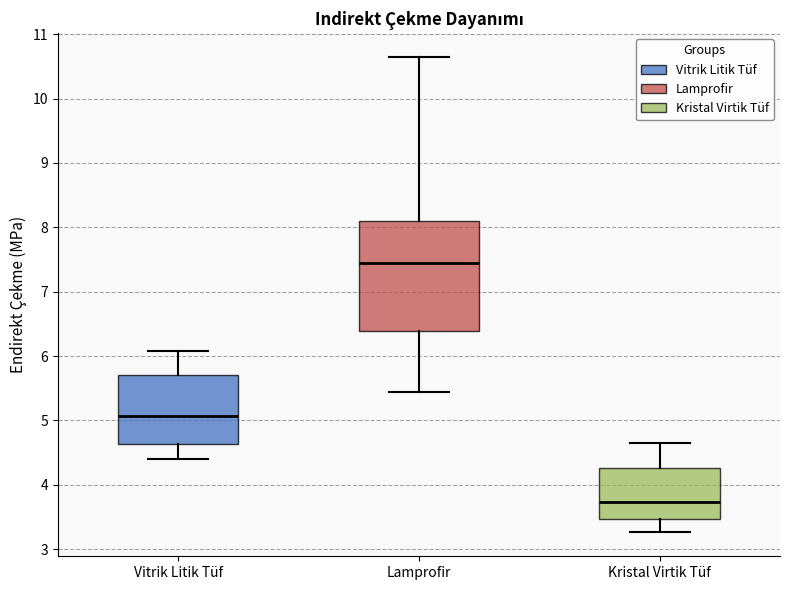

Reading left to right, read every box against the y-axis: the position of its median line, the range the box covers, and the ends of its whiskers. The values are not printed on the chart, so give them approximately, as read against the axis.

Vitrik Litik Tüf: median 5.1, box 4.6 to 5.7, whiskers 4.4 to 6.1
Lamprofir: median 7.4, box 6.4 to 8.1, whiskers 5.4 to 10.6
Kristal Virtik Tüf: median 3.7, box 3.5 to 4.3, whiskers 3.3 to 4.6